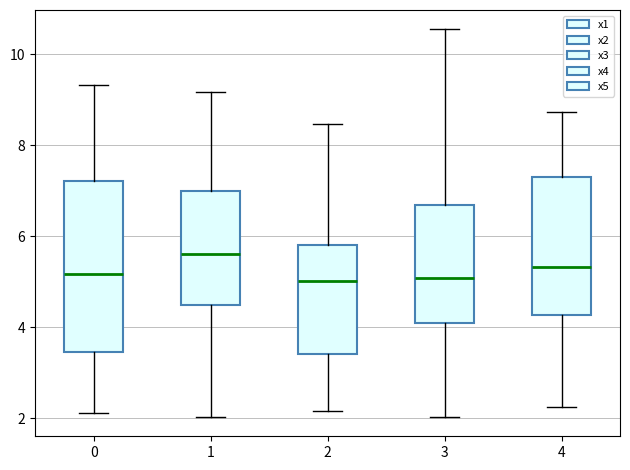

Reading left to right, transcribe this box plot: for each box, give where its median line is, the range the box spans, and where its two whiskers end, as read against the y-axis. The values are not printed on the chart, so give them approximately, as read against the axis.

0: median 5.2, box 3.4 to 7.2, whiskers 2.2 to 9.4
1: median 5.6, box 4.4 to 7.0, whiskers 2.0 to 9.2
2: median 5.0, box 3.4 to 5.8, whiskers 2.2 to 8.4
3: median 5.0, box 4.0 to 6.6, whiskers 2.0 to 10.6
4: median 5.4, box 4.2 to 7.4, whiskers 2.2 to 8.8